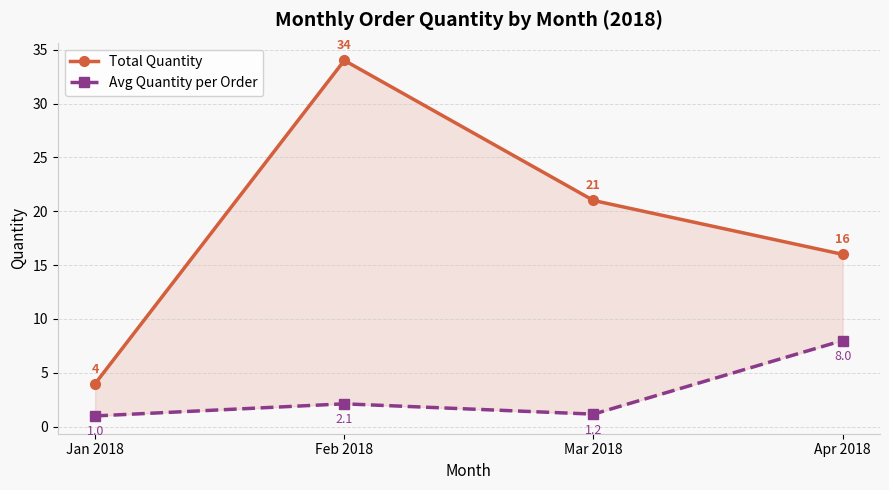

Rank the categories by Total Quantity value from lowest to highest.

Jan 2018, Apr 2018, Mar 2018, Feb 2018